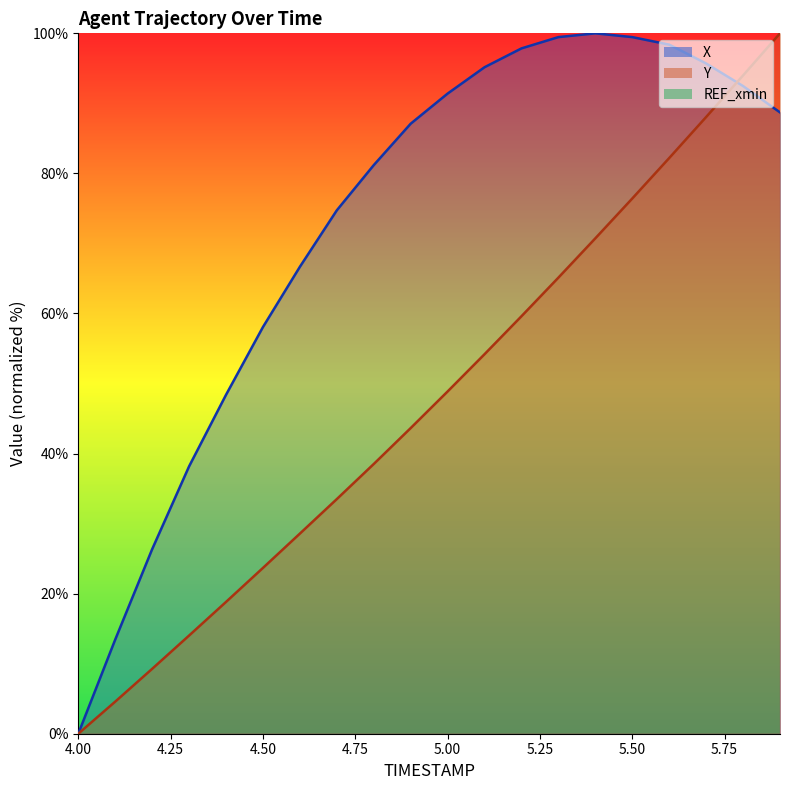

Reading left to right, extract all data points from this chart.

X: 4.0=0.0	4.1=13.4	4.2=26.3	4.3=38.2	4.4=48.4	4.5=58.1	4.6=66.7	4.7=74.7	4.8=81.2	4.9=87.1	5.0=91.4	5.1=95.2	5.2=97.8	5.3=99.5	5.4=100.0	5.5=99.5	5.6=98.4	5.7=95.7	5.8=92.5	5.9=88.7
Y: 4.0=0.0	4.1=4.6	4.2=9.3	4.3=14.0	4.4=18.8	4.5=23.7	4.6=28.6	4.7=33.5	4.8=38.5	4.9=43.6	5.0=48.9	5.1=54.2	5.2=59.6	5.3=65.1	5.4=70.7	5.5=76.4	5.6=82.2	5.7=88.1	5.8=94.0	5.9=100.0